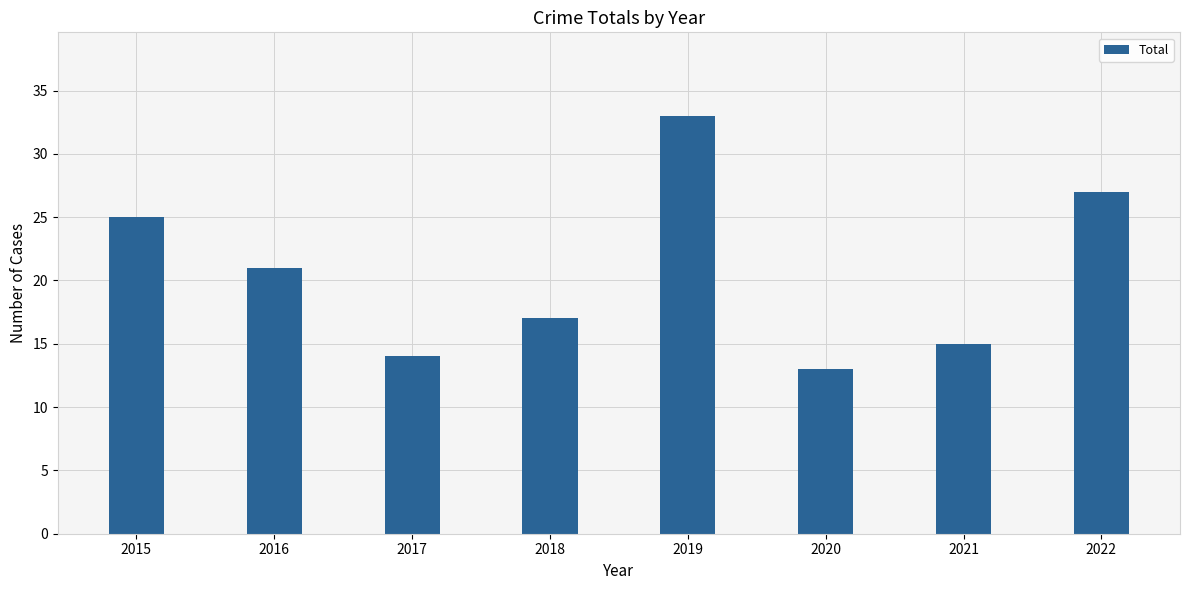

Which category has the lowest value across all series?

2020